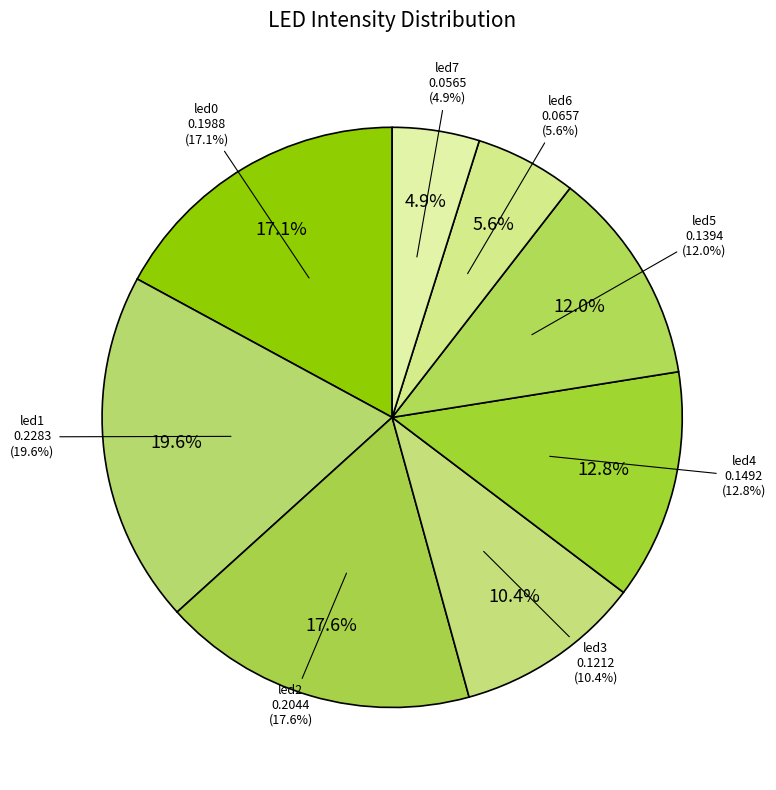

The led5 slice represents 20% of the pie. True or false?

False